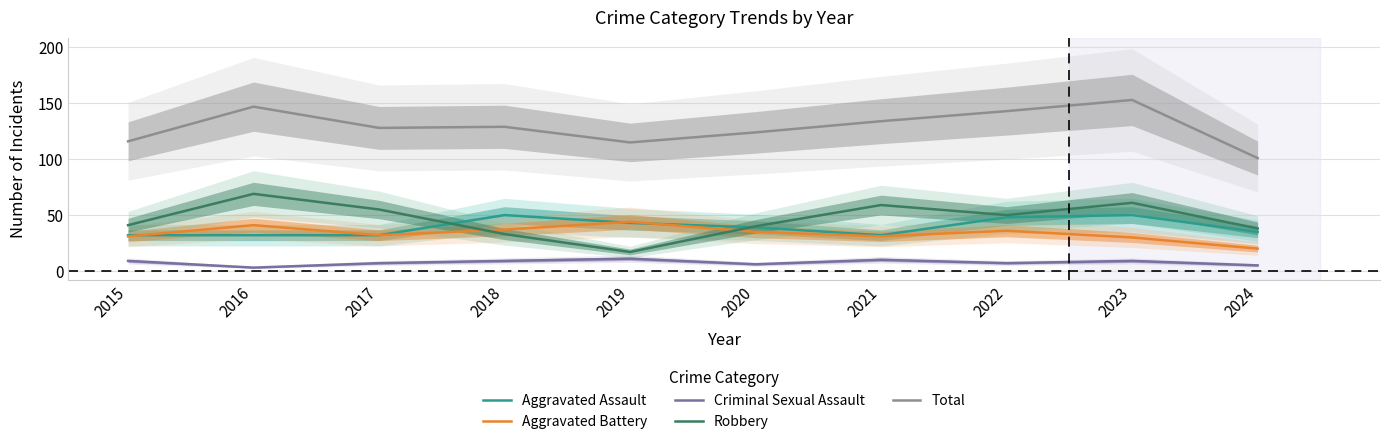

What is the difference between the maximum and minimum values in the Aggravated Battery series?

24